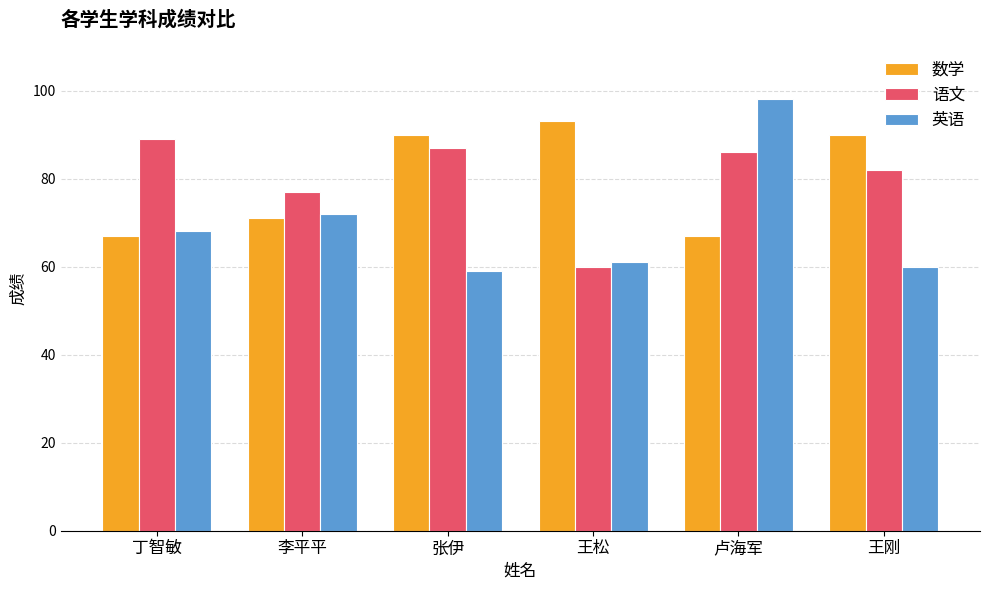

Which label corresponds to the largest value in the chart?

卢海军